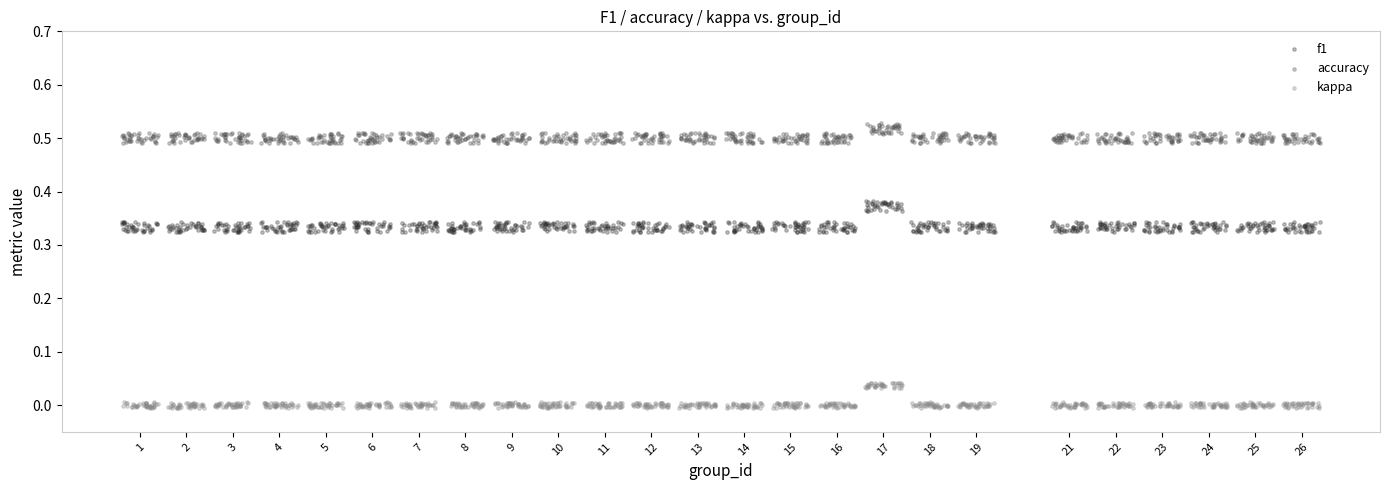

Which series contains the lowest Y value?

kappa